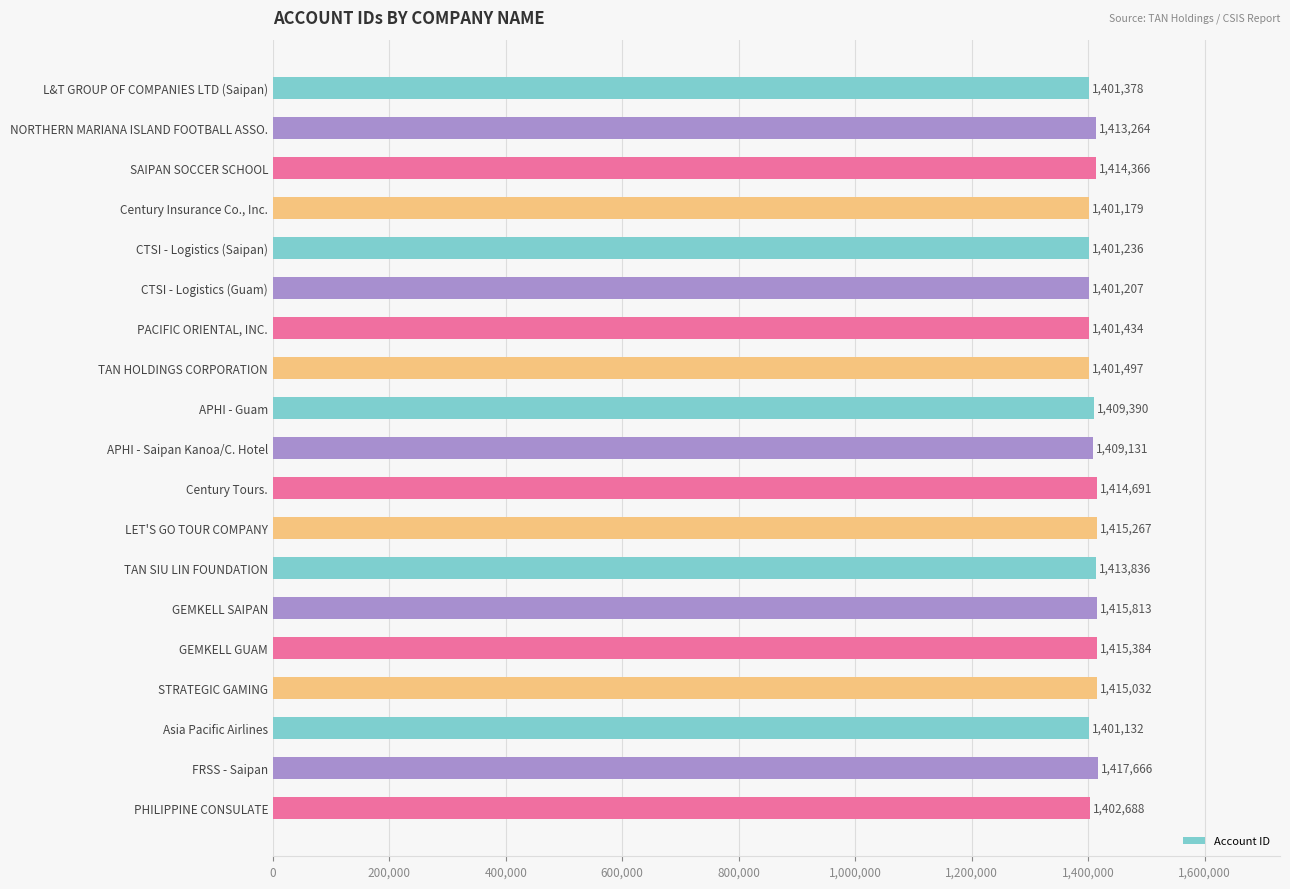

True or false: the data shows 1414366 at SAIPAN SOCCER SCHOOL.

True